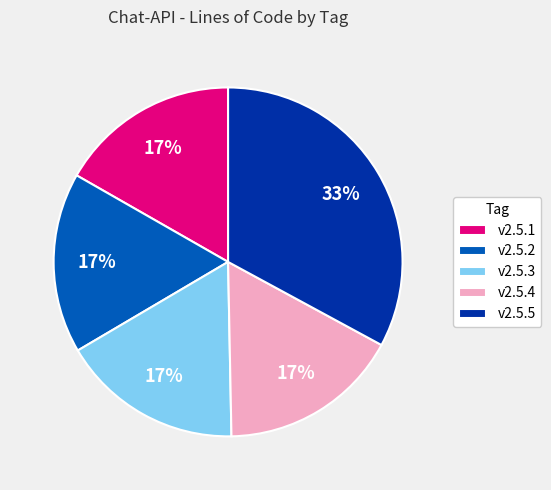

Between v2.5.3 and v2.5.5, which is larger?

v2.5.5